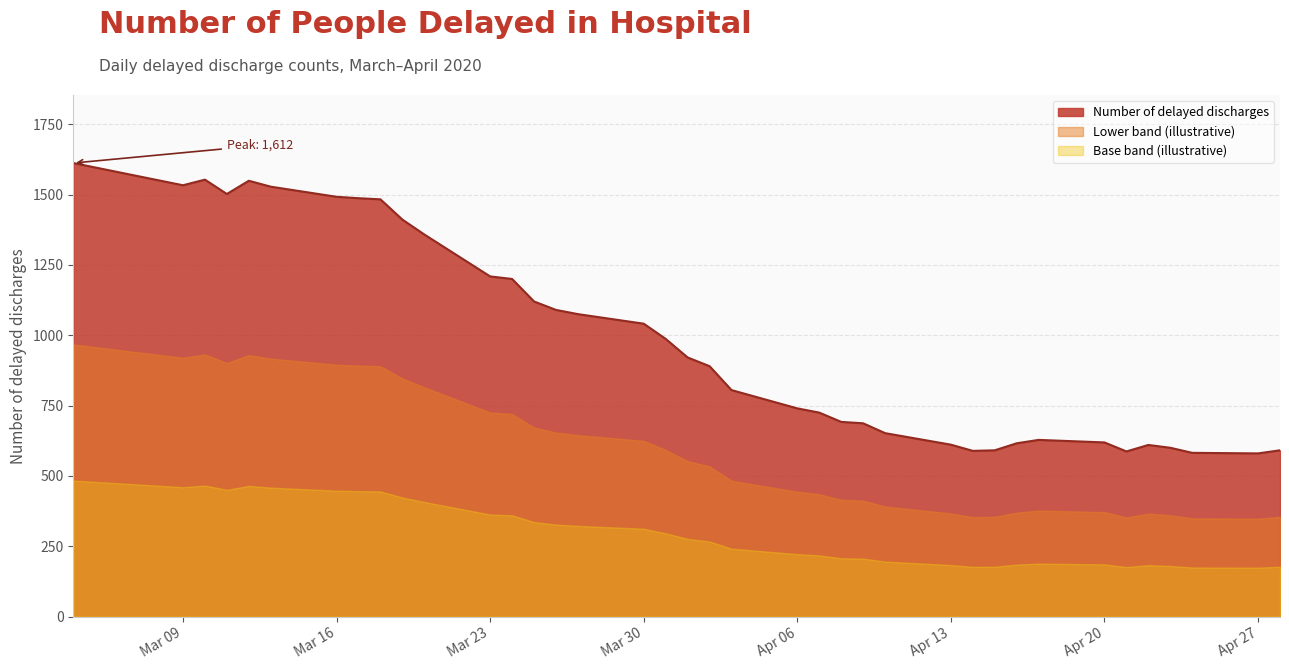

List the series in order of their peak value, lowest first.

Base band (illustrative), Lower band (illustrative), Number of delayed discharges